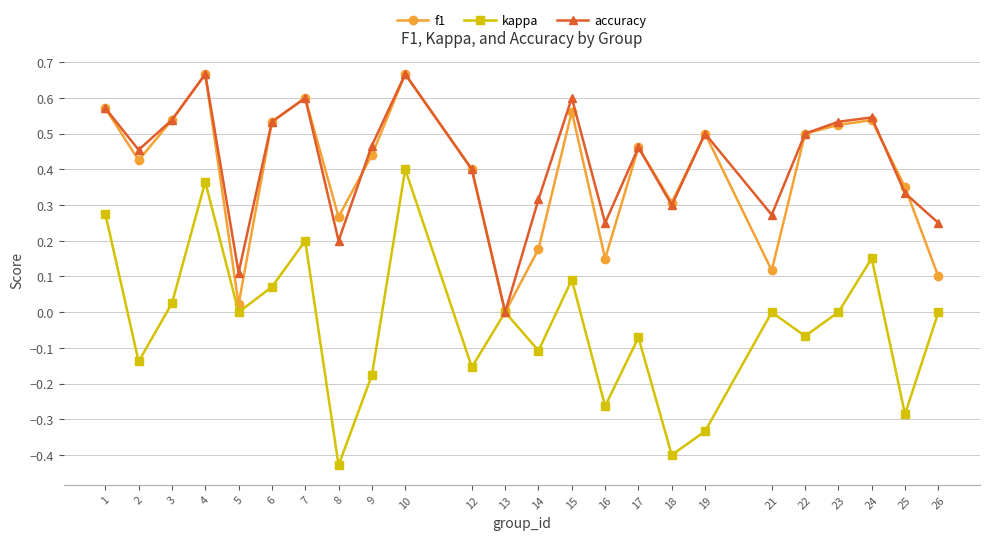

In accuracy, how many points are higher than both neighbors (excluding endpoints)?

7